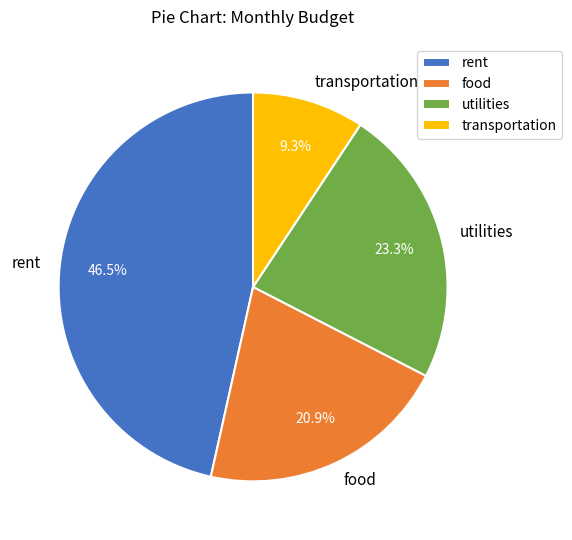

Which category has the biggest portion of the pie?

rent